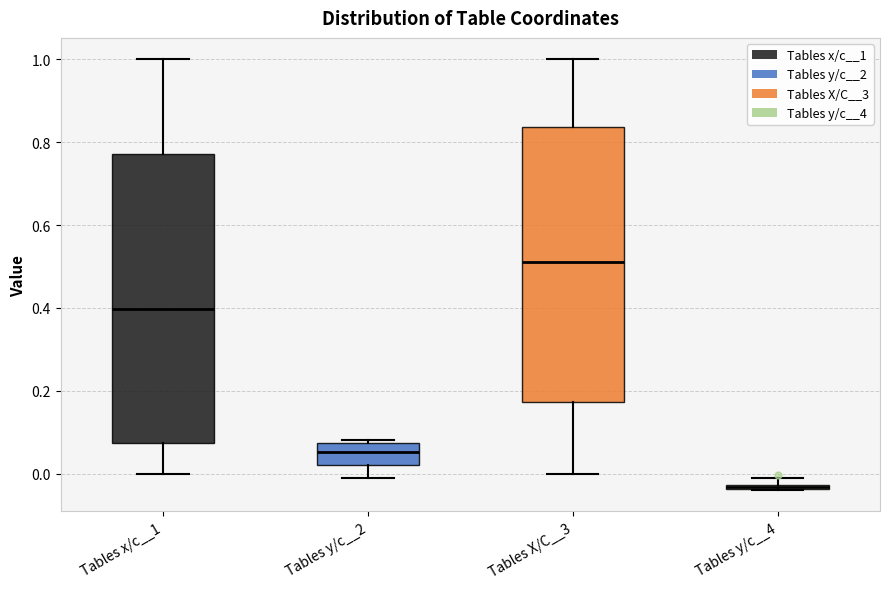

Where does the upper whisker of the box for Tables x/c__1 end on the y-axis? The values are not printed on the chart, so give them approximately, as read against the axis.

1.00